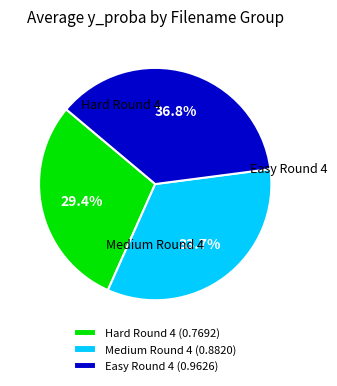

Count the number of slices in the pie.

3